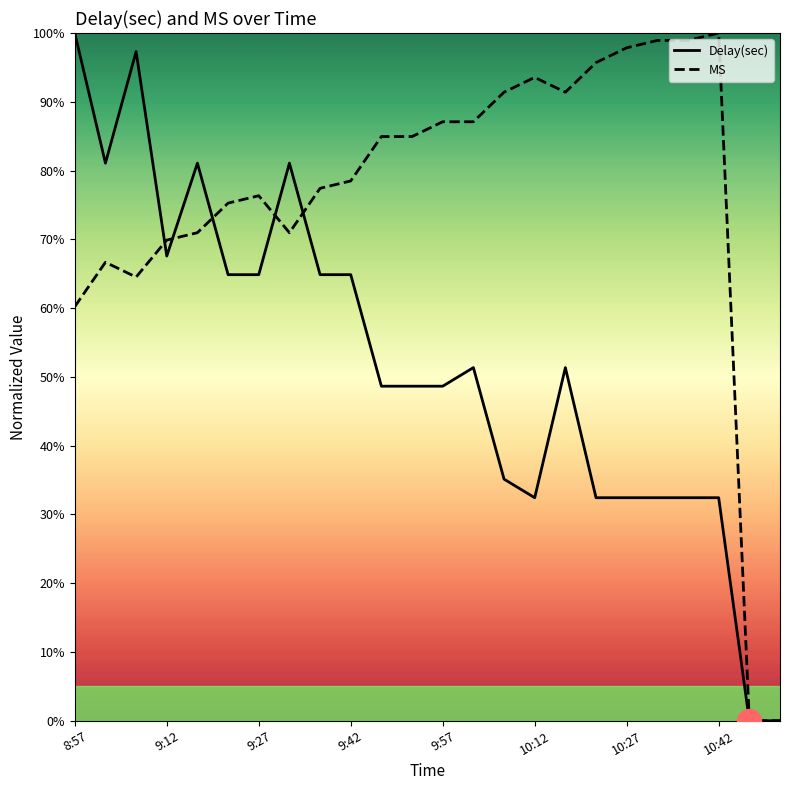

Which series has the largest total across all categories?

MS